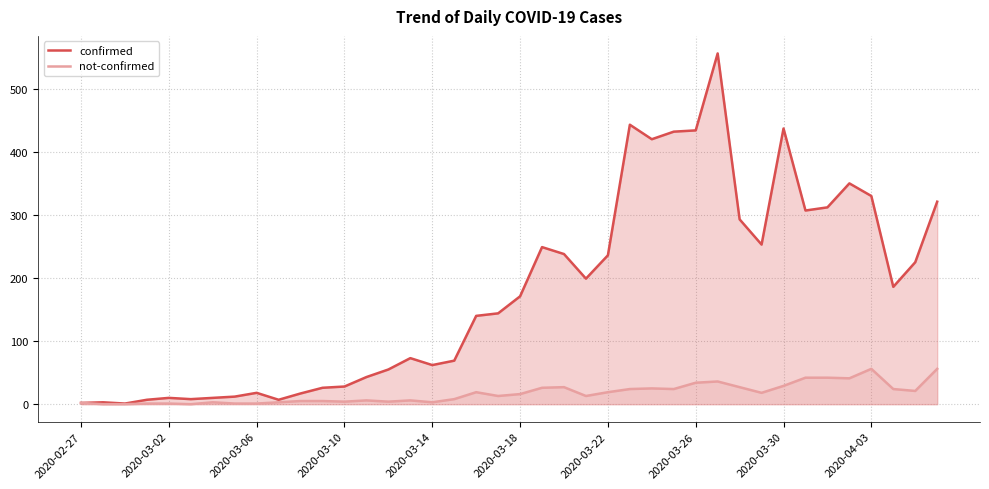

What value does the confirmed series have at 29, to the nearest 100?

600